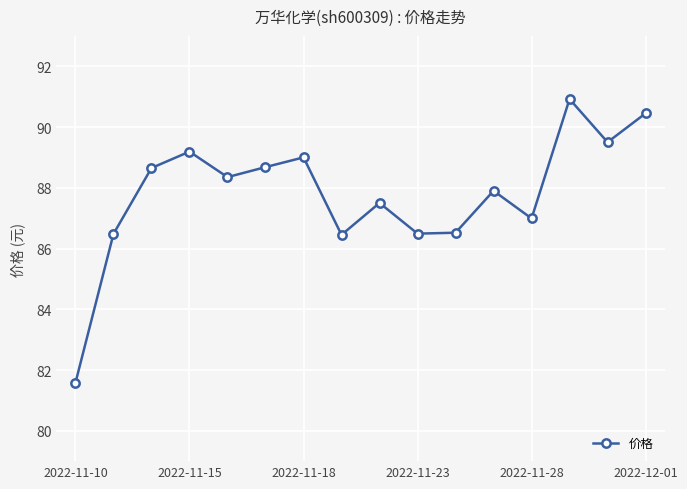

What is the difference between the maximum and minimum values?

9.3